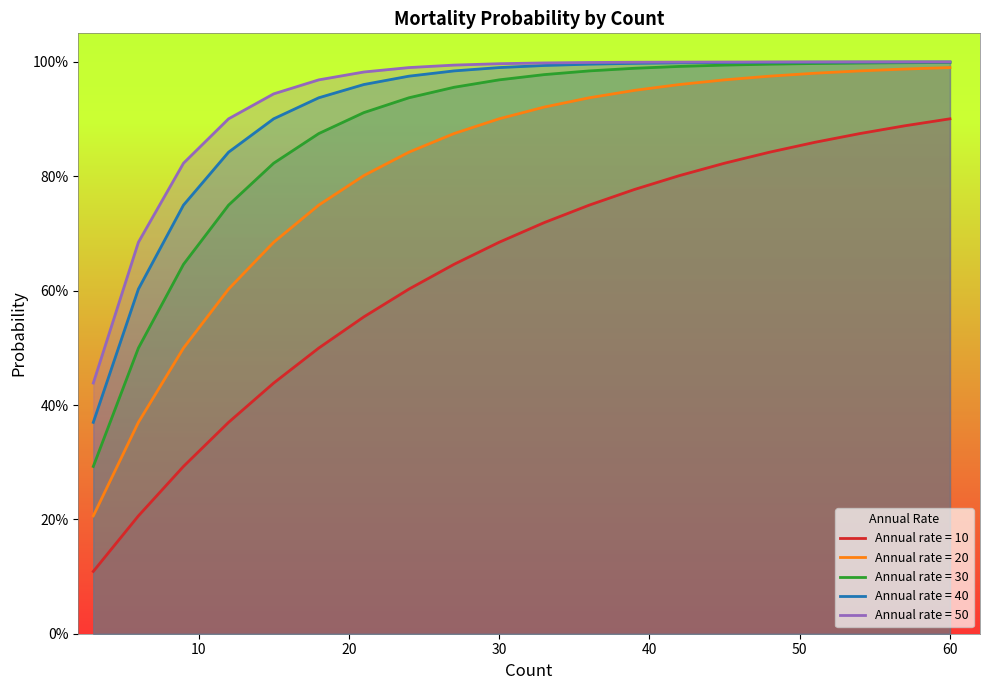

Reading right to left, extract all data points from this chart.

Annual rate = 10: 0.9	0.9	0.9	0.9	0.8	0.8	0.8	0.8	0.7	0.7	0.7	0.6	0.6	0.6	0.5	0.4	0.4	0.3	0.2	0.1
Annual rate = 20: 1.0	1.0	1.0	1.0	1.0	1.0	1.0	1.0	0.9	0.9	0.9	0.9	0.8	0.8	0.7	0.7	0.6	0.5	0.4	0.2
Annual rate = 30: 1.0	1.0	1.0	1.0	1.0	1.0	1.0	1.0	1.0	1.0	1.0	1.0	0.9	0.9	0.9	0.8	0.7	0.6	0.5	0.3
Annual rate = 40: 1.0	1.0	1.0	1.0	1.0	1.0	1.0	1.0	1.0	1.0	1.0	1.0	1.0	1.0	0.9	0.9	0.8	0.7	0.6	0.4
Annual rate = 50: 1.0	1.0	1.0	1.0	1.0	1.0	1.0	1.0	1.0	1.0	1.0	1.0	1.0	1.0	1.0	0.9	0.9	0.8	0.7	0.4